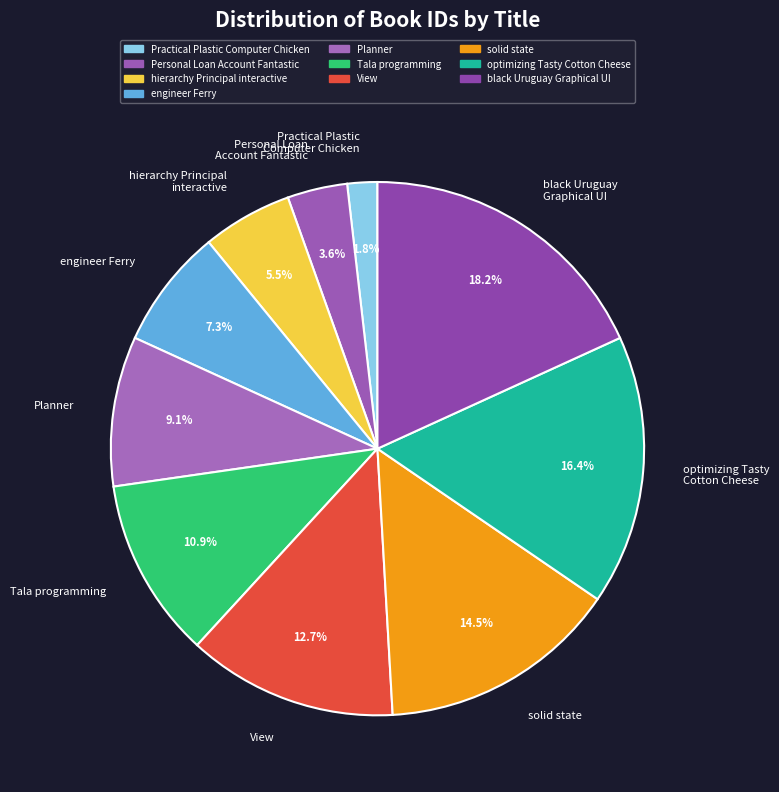

How much of the chart is everything except Practical Plastic Computer Chicken?

98.2%